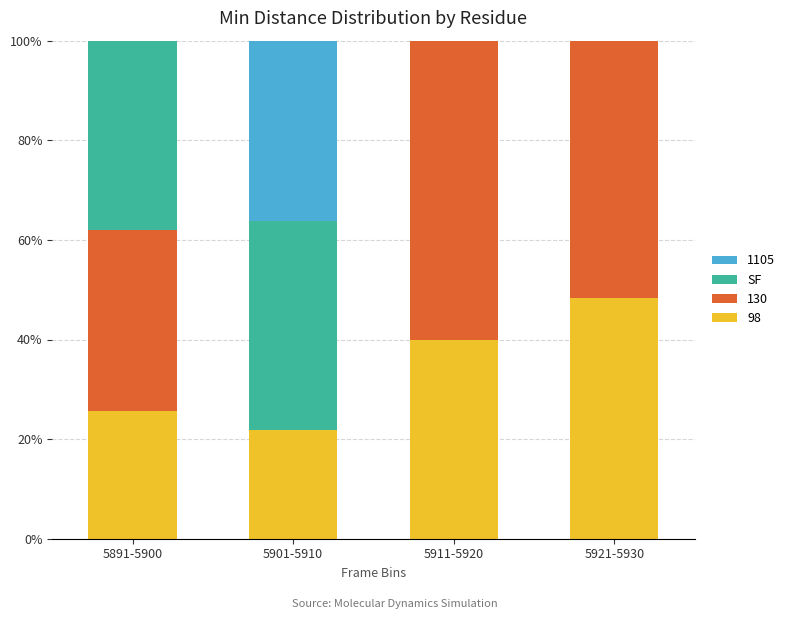

At which label is 98 closest to 35?

5911-5920